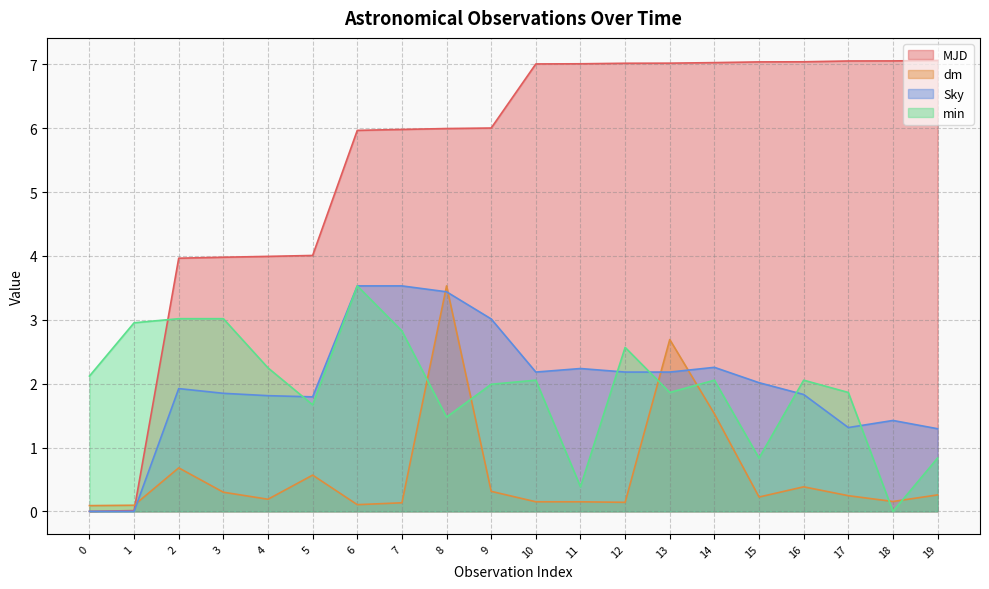

Reading left to right, list all the values displayed in this chart.

MJD: 0.0	0.0	4.0	4.0	4.0	4.0	6.0	6.0	6.0	6.0	7.0	7.0	7.0	7.0	7.0	7.0	7.0	7.1	7.1	7.1
dm: 0.1	0.1	0.7	0.3	0.2	0.6	0.1	0.1	3.5	0.3	0.2	0.1	0.1	2.7	1.5	0.2	0.4	0.2	0.2	0.3
Sky: 0.0	0.0	1.9	1.8	1.8	1.8	3.5	3.5	3.4	3.0	2.2	2.2	2.2	2.2	2.3	2.0	1.8	1.3	1.4	1.3
min: 2.1	3.0	3.0	3.0	2.2	1.7	3.5	2.8	1.5	2.0	2.1	0.4	2.6	1.9	2.1	0.8	2.1	1.9	0.0	0.8